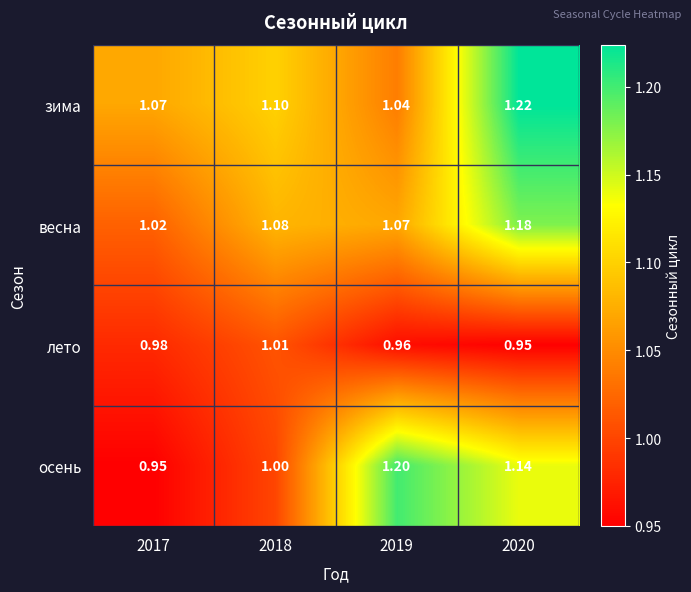

At 2020, list the series in order from smallest to largest.

лето, осень, весна, зима